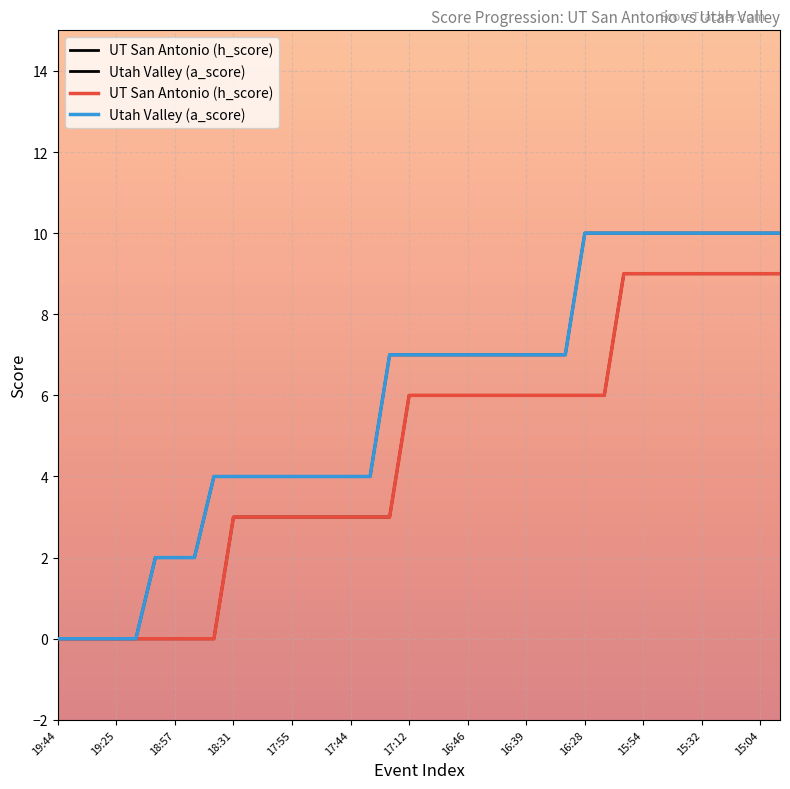

Which series has the largest total across all categories?

Utah Valley (a_score)